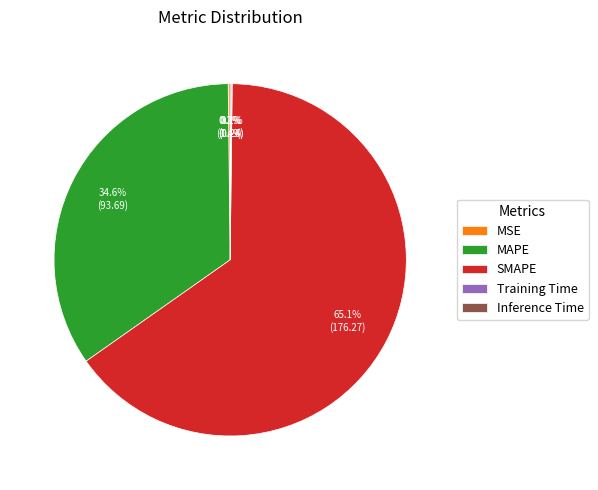

Which slice is the largest?

SMAPE